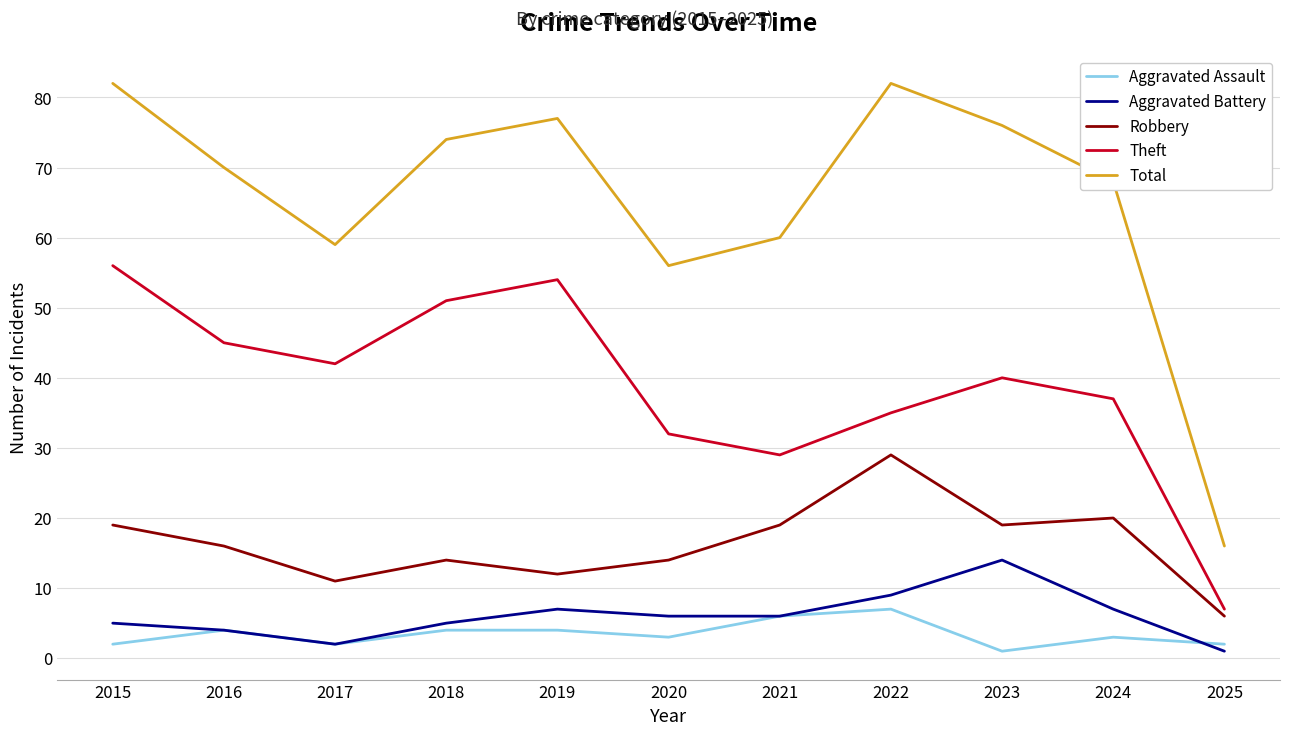

Which series has the widest spread of values?

Total